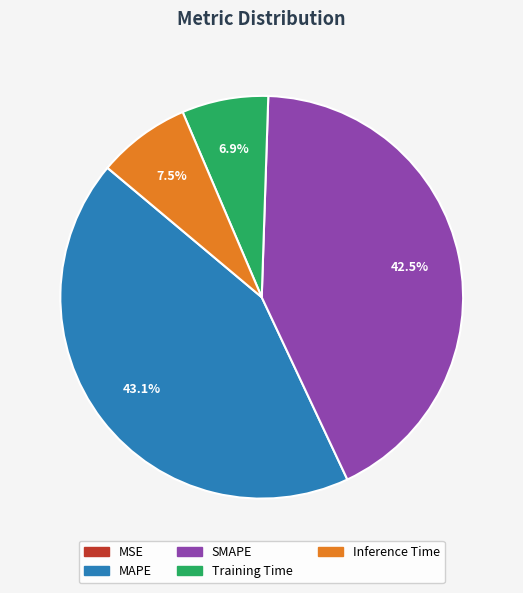

What percentage is the MAPE slice, to the nearest percent?

43%